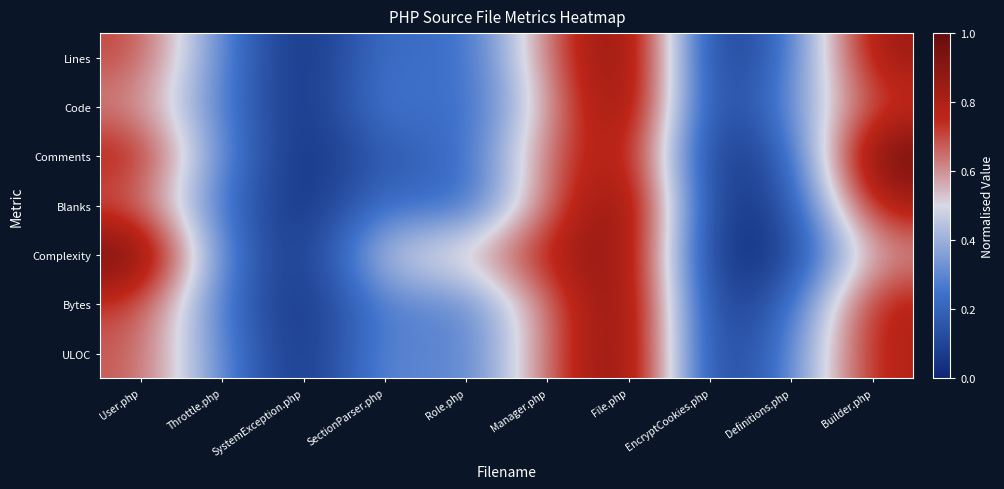

At which category is the sum across all series the highest?

File.php